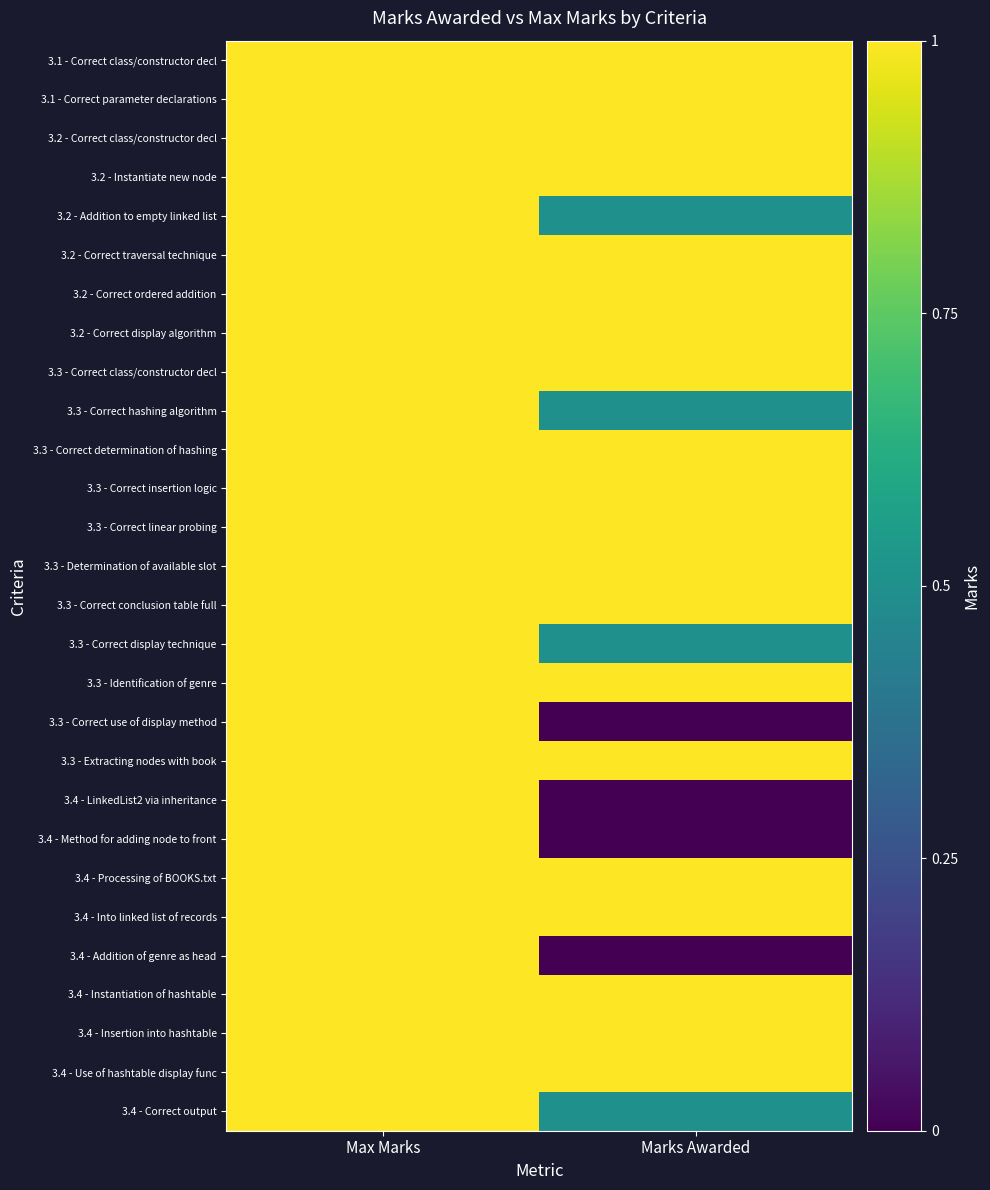

Which series has the largest total across all categories?

3.1 - Correct class/constructor decl